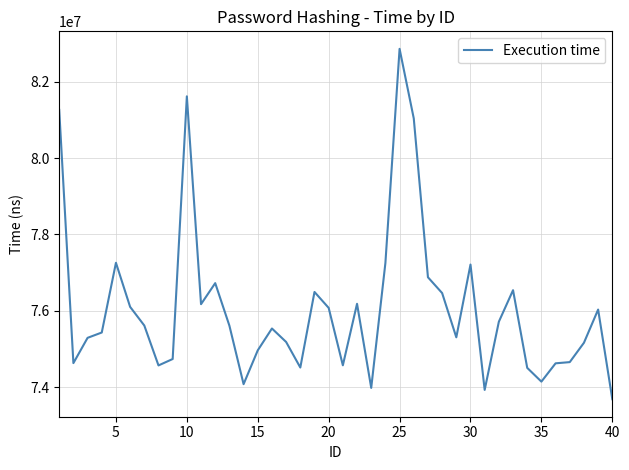

What is the minimum value shown in the chart?

73684898